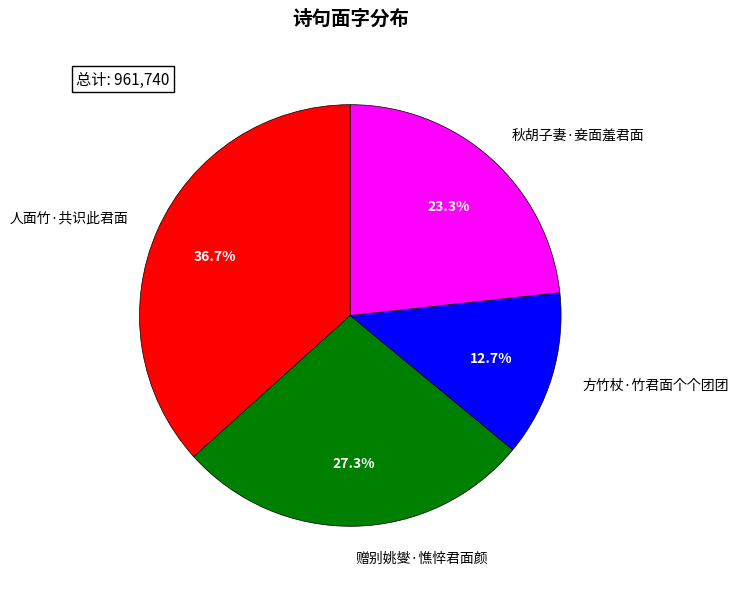

Is it true that 方竹杖·竹君面个个团团 is 13% of the pie?

True